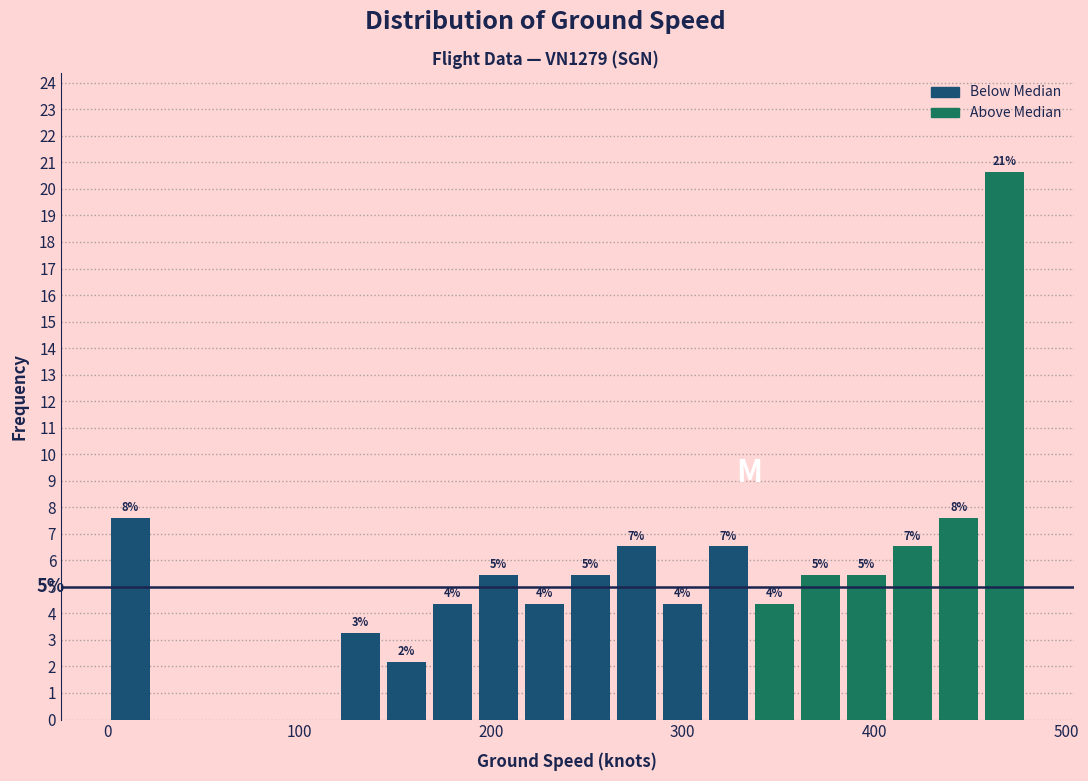

Around what value on the x-axis is the tallest bar? Give the approximate position of its centre, as read against the axis.

470